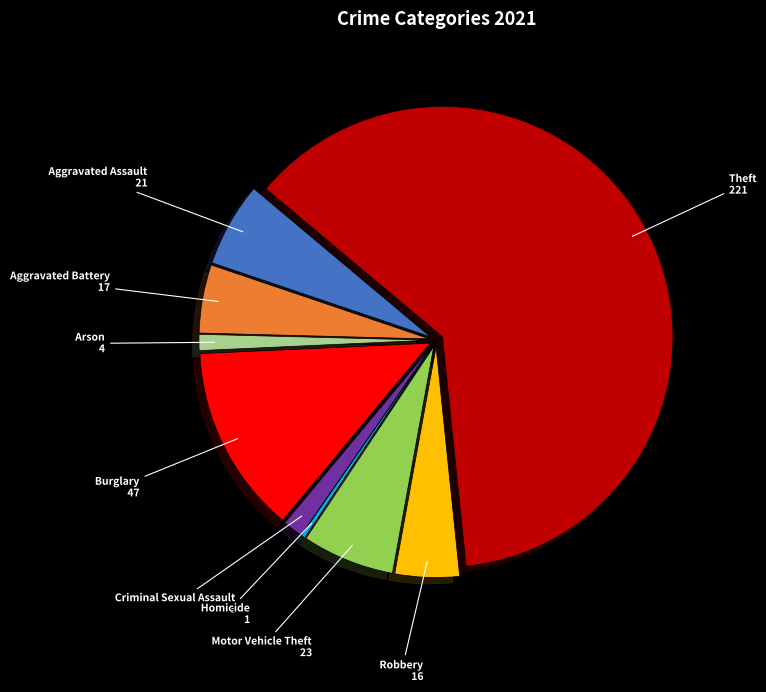

Is there a majority slice in this chart?

Yes